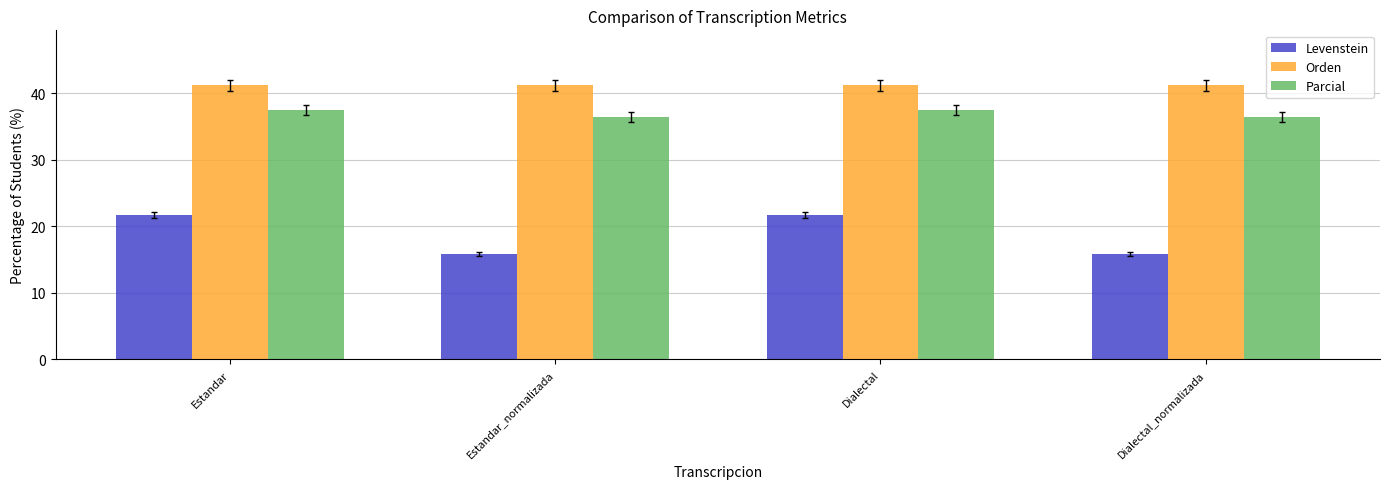

How many bars are there in each group?

3